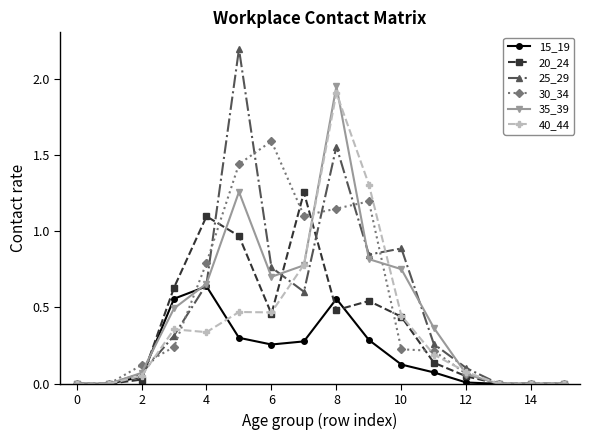

Rank the series by their maximum value, from highest to lowest.

25_29, 35_39, 40_44, 30_34, 20_24, 15_19